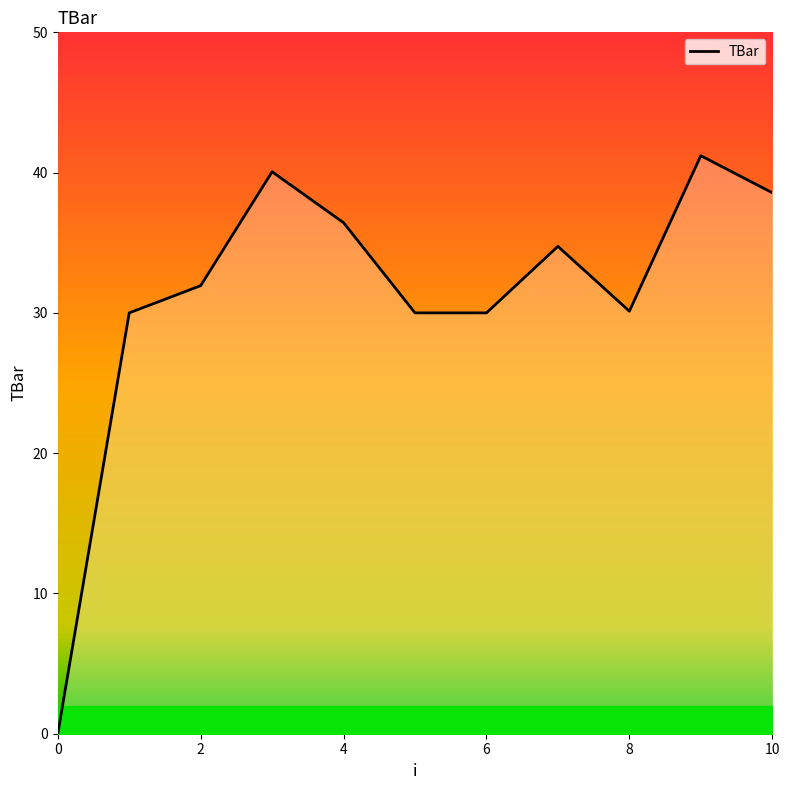

What is the average value?

31.2